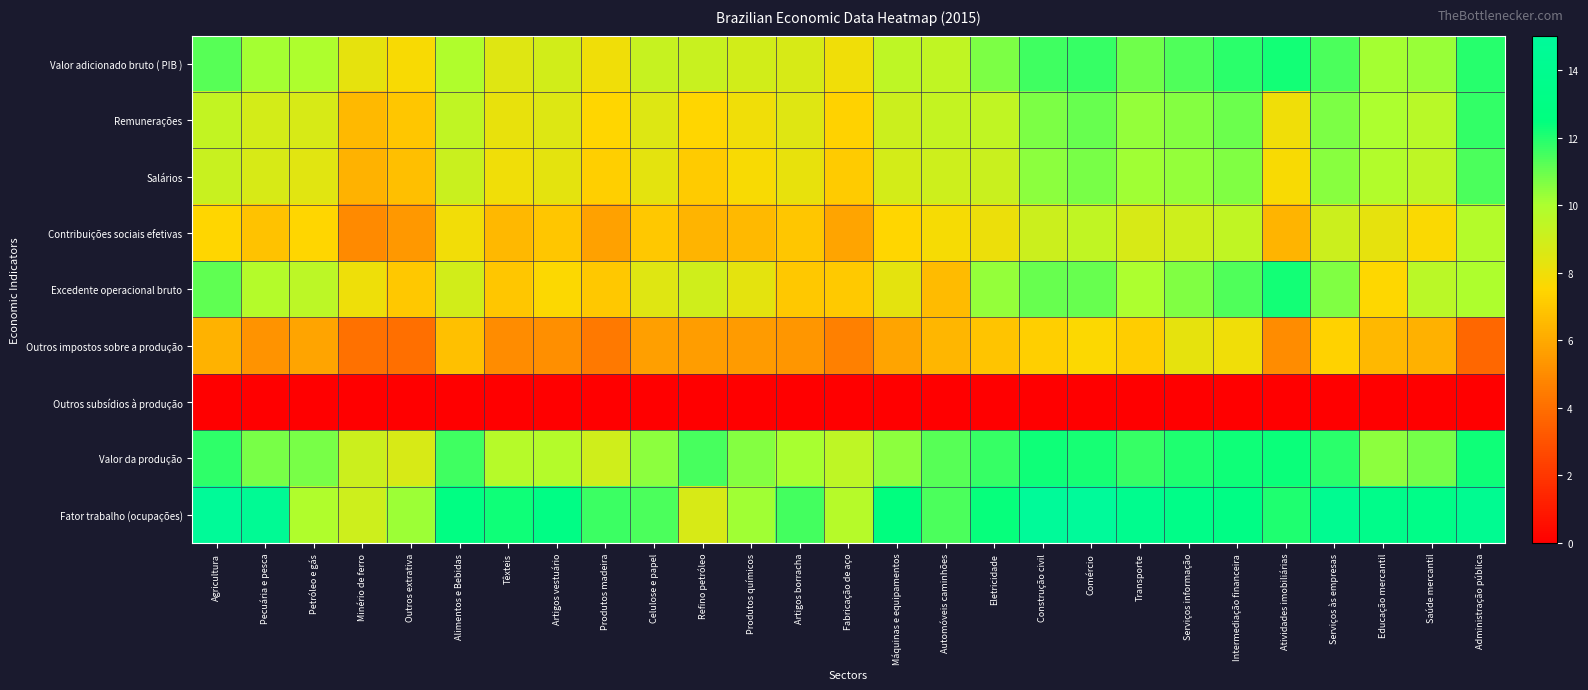

Reading left to right, transcribe all the data shown in this chart.

Valor adicionado bruto ( PIB ): Agricultura=11.2	Pecuária e pesca=10.1	Petróleo e gás=9.9	Minério de ferro=8.3	Outros extrativa=7.7	Alimentos e Bebidas=9.9	Têxteis=8.5	Artigos vestuário=8.9	Produtos madeira=8.0	Celulose e papel=9.2	Refino petróleo=9.2	Produtos químicos=8.9	Artigos borracha=8.7	Fabricação de aço=7.9	Máquinas e equipamentos=9.5	Automóveis caminhões=9.4	Eletricidade=10.7	Construção civil=11.6	Comércio=11.7	Transporte=10.9	Serviços informação=11.4	Intermediação financeira=11.9	Atividades imobiliárias=12.3	Serviços às empresas=11.4	Educação mercantil=10.1	Saúde mercantil=10.3	Administração pública=11.9
Remunerações: Agricultura=9.4	Pecuária e pesca=8.8	Petróleo e gás=8.7	Minério de ferro=6.6	Outros extrativa=7.0	Alimentos e Bebidas=9.4	Têxteis=8.2	Artigos vestuário=8.6	Produtos madeira=7.5	Celulose e papel=8.6	Refino petróleo=7.5	Produtos químicos=8.0	Artigos borracha=8.5	Fabricação de aço=7.4	Máquinas e equipamentos=9.1	Automóveis caminhões=9.3	Eletricidade=9.4	Construção civil=10.7	Comércio=11.0	Transporte=10.4	Serviços informação=10.6	Intermediação financeira=10.9	Atividades imobiliárias=8.0	Serviços às empresas=10.7	Educação mercantil=10.0	Saúde mercantil=9.7	Administração pública=11.8
Salários: Agricultura=9.2	Pecuária e pesca=8.7	Petróleo e gás=8.4	Minério de ferro=6.3	Outros extrativa=6.7	Alimentos e Bebidas=9.2	Têxteis=8.0	Artigos vestuário=8.3	Produtos madeira=7.3	Celulose e papel=8.3	Refino petróleo=7.1	Produtos químicos=7.7	Artigos borracha=8.2	Fabricação de aço=7.1	Máquinas e equipamentos=8.8	Automóveis caminhões=9.0	Eletricidade=9.1	Construção civil=10.5	Comércio=10.8	Transporte=10.2	Serviços informação=10.4	Intermediação financeira=10.7	Atividades imobiliárias=7.7	Serviços às empresas=10.5	Educação mercantil=9.8	Saúde mercantil=9.5	Administração pública=11.4
Contribuições sociais efetivas: Agricultura=7.5	Pecuária e pesca=6.8	Petróleo e gás=7.5	Minério de ferro=5.0	Outros extrativa=5.4	Alimentos e Bebidas=7.9	Têxteis=6.5	Artigos vestuário=7.0	Produtos madeira=5.7	Celulose e papel=7.0	Refino petróleo=6.4	Produtos químicos=6.5	Artigos borracha=6.9	Fabricação de aço=5.8	Máquinas e equipamentos=7.5	Automóveis caminhões=7.8	Eletricidade=8.1	Construção civil=9.1	Comércio=9.4	Transporte=8.7	Serviços informação=9.0	Intermediação financeira=9.5	Atividades imobiliárias=6.3	Serviços às empresas=9.1	Educação mercantil=8.3	Saúde mercantil=7.7	Administração pública=9.8
Excedente operacional bruto: Agricultura=11.1	Pecuária e pesca=9.8	Petróleo e gás=9.6	Minério de ferro=8.0	Outros extrativa=7.0	Alimentos e Bebidas=8.9	Têxteis=7.0	Artigos vestuário=7.6	Produtos madeira=7.0	Celulose e papel=8.5	Refino petróleo=8.9	Produtos químicos=8.3	Artigos borracha=7.0	Fabricação de aço=7.1	Máquinas e equipamentos=8.3	Automóveis caminhões=6.6	Eletricidade=10.4	Construção civil=11.0	Comércio=11.0	Transporte=10.0	Serviços informação=10.7	Intermediação financeira=11.3	Atividades imobiliárias=12.2	Serviços às empresas=10.7	Educação mercantil=7.6	Saúde mercantil=9.6	Administração pública=10.0
Outros impostos sobre a produção: Agricultura=6.3	Pecuária e pesca=5.3	Petróleo e gás=5.8	Minério de ferro=4.1	Outros extrativa=4.0	Alimentos e Bebidas=6.8	Têxteis=5.0	Artigos vestuário=5.2	Produtos madeira=4.4	Celulose e papel=5.7	Refino petróleo=5.6	Produtos químicos=5.6	Artigos borracha=5.4	Fabricação de aço=4.6	Máquinas e equipamentos=5.9	Automóveis caminhões=6.4	Eletricidade=6.9	Construção civil=7.3	Comércio=7.6	Transporte=7.2	Serviços informação=8.2	Intermediação financeira=8.0	Atividades imobiliárias=5.0	Serviços às empresas=7.4	Educação mercantil=6.5	Saúde mercantil=6.2	Administração pública=3.7
Outros subsídios à produção: Agricultura=0.0	Pecuária e pesca=0.0	Petróleo e gás=0.0	Minério de ferro=0.0	Outros extrativa=0.0	Alimentos e Bebidas=0.0	Têxteis=0.0	Artigos vestuário=0.0	Produtos madeira=0.0	Celulose e papel=0.0	Refino petróleo=0.0	Produtos químicos=0.0	Artigos borracha=0.0	Fabricação de aço=0.0	Máquinas e equipamentos=0.0	Automóveis caminhões=0.0	Eletricidade=0.0	Construção civil=0.0	Comércio=0.0	Transporte=0.0	Serviços informação=0.0	Intermediação financeira=0.0	Atividades imobiliárias=0.0	Serviços às empresas=0.0	Educação mercantil=0.0	Saúde mercantil=0.0	Administração pública=0.0
Valor da produção: Agricultura=11.8	Pecuária e pesca=10.7	Petróleo e gás=10.8	Minério de ferro=9.0	Outros extrativa=8.7	Alimentos e Bebidas=11.6	Têxteis=9.7	Artigos vestuário=9.8	Produtos madeira=9.0	Celulose e papel=10.5	Refino petróleo=11.5	Produtos químicos=10.6	Artigos borracha=10.1	Fabricação de aço=9.5	Máquinas e equipamentos=10.5	Automóveis caminhões=11.3	Eletricidade=11.7	Construção civil=12.3	Comércio=12.2	Transporte=11.7	Serviços informação=12.1	Intermediação financeira=12.3	Atividades imobiliárias=12.4	Serviços às empresas=11.9	Educação mercantil=10.5	Saúde mercantil=10.8	Administração pública=12.3
Fator trabalho (ocupações): Agricultura=14.8	Pecuária e pesca=14.6	Petróleo e gás=9.9	Minério de ferro=9.0	Outros extrativa=10.3	Alimentos e Bebidas=12.9	Têxteis=12.3	Artigos vestuário=13.1	Produtos madeira=11.6	Celulose e papel=11.4	Refino petróleo=8.7	Produtos químicos=10.2	Artigos borracha=11.5	Fabricação de aço=9.7	Máquinas e equipamentos=12.5	Automóveis caminhões=11.4	Eletricidade=12.4	Construção civil=14.9	Comércio=15.0	Transporte=14.0	Serviços informação=13.4	Intermediação financeira=13.1	Atividades imobiliárias=12.1	Serviços às empresas=14.3	Educação mercantil=13.6	Saúde mercantil=13.4	Administração pública=14.2